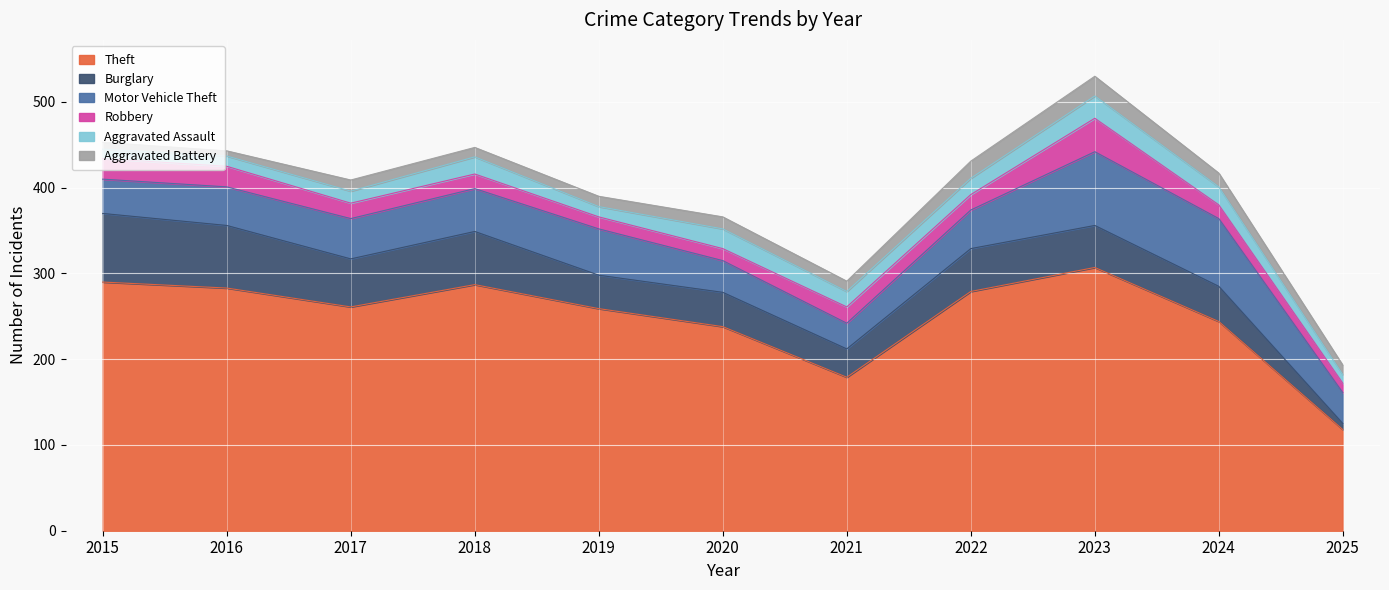

Which series has the largest total across all categories?

Theft